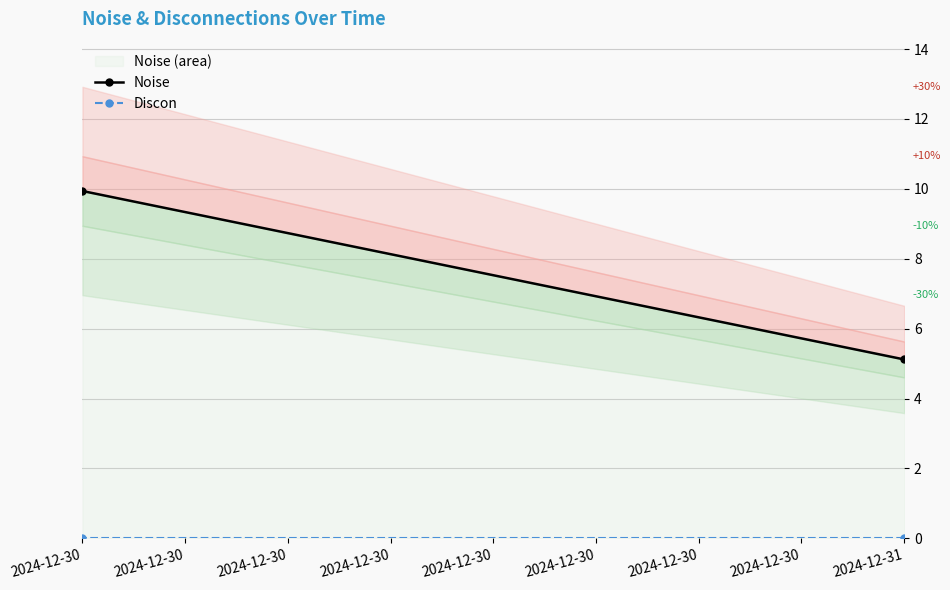

Count the number of categories in the chart.

2